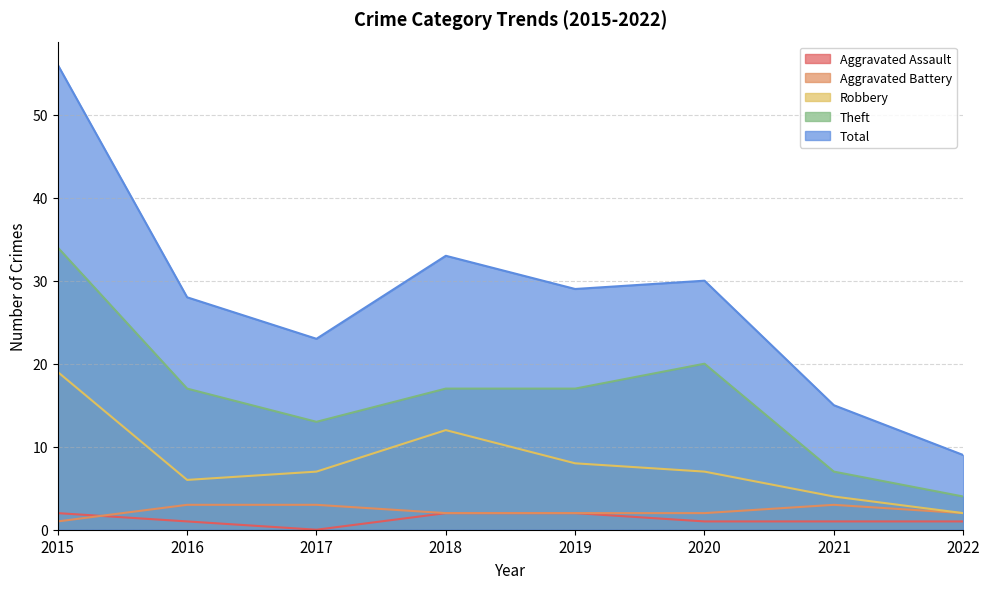

How many data points in Theft are less than 17?

3